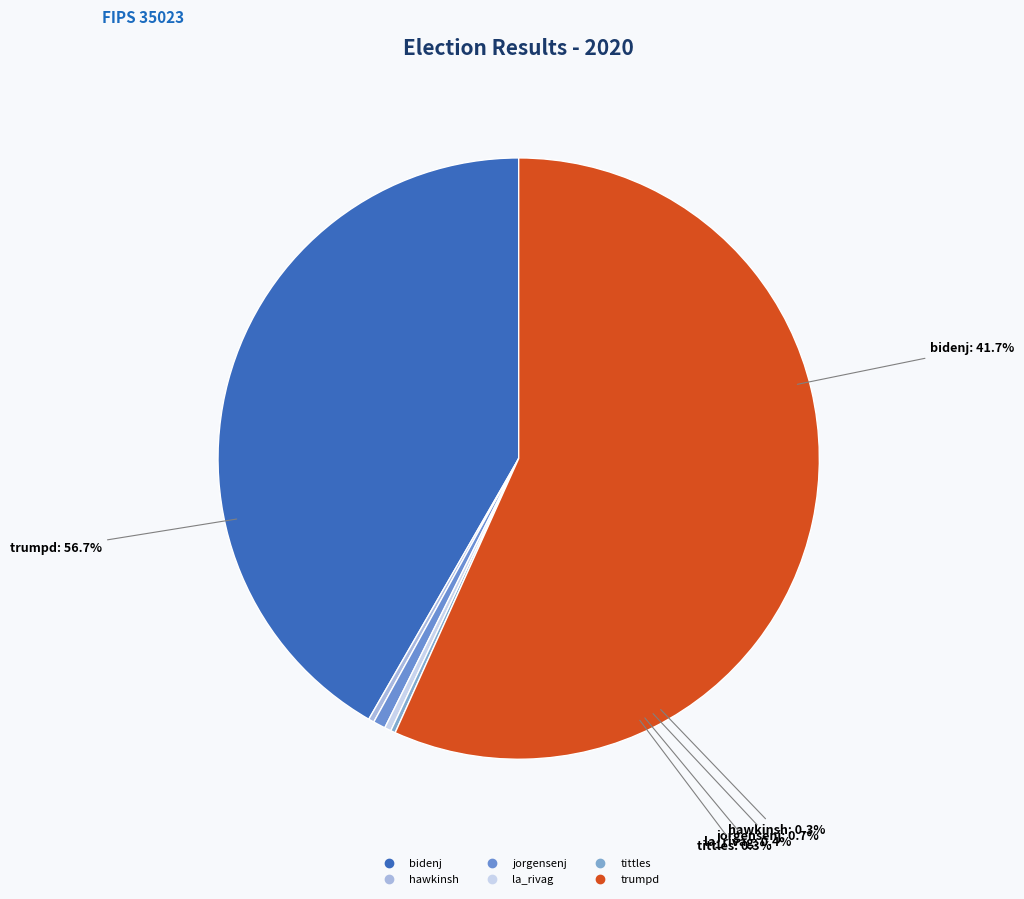

What is the ratio of the value at bidenj to the value at trumpd?

0.7